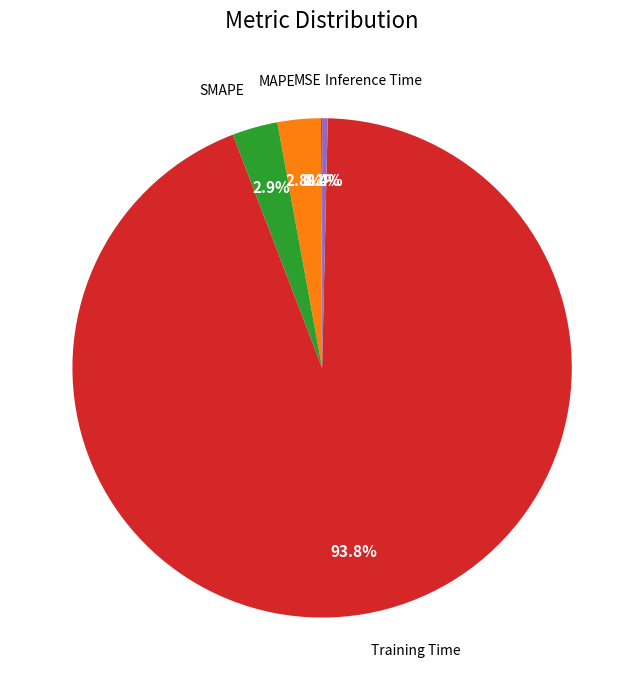

Does any single category account for the majority?

Yes